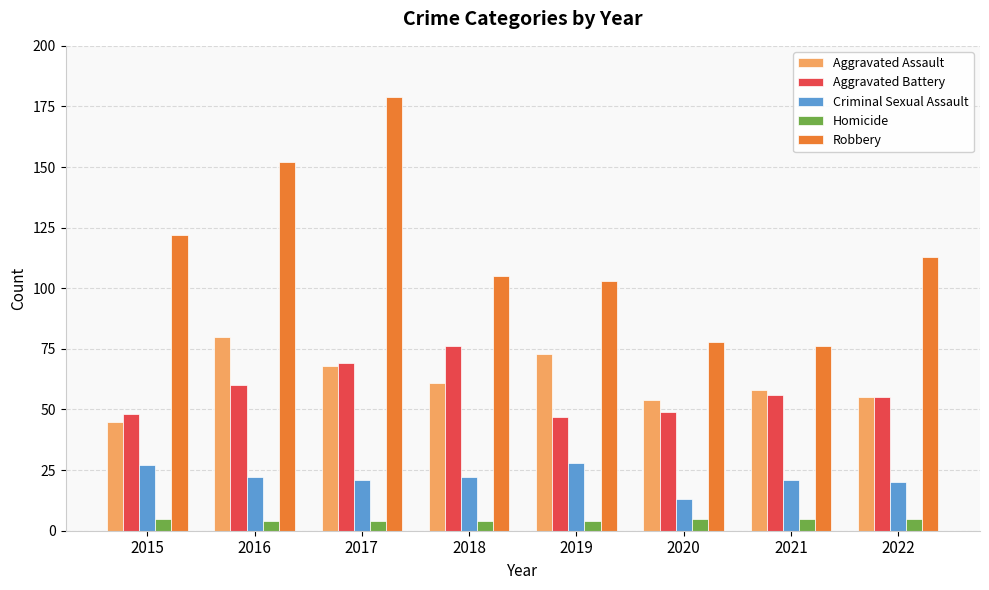

Does the chart contain any negative values?

No